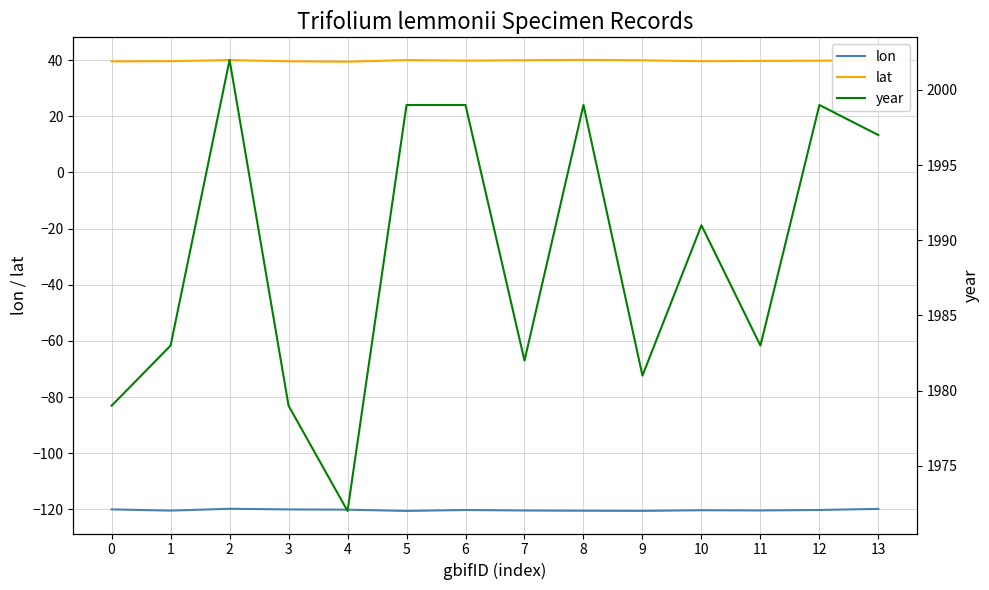

True or false: year has a value of 3146.8 at 7.

False